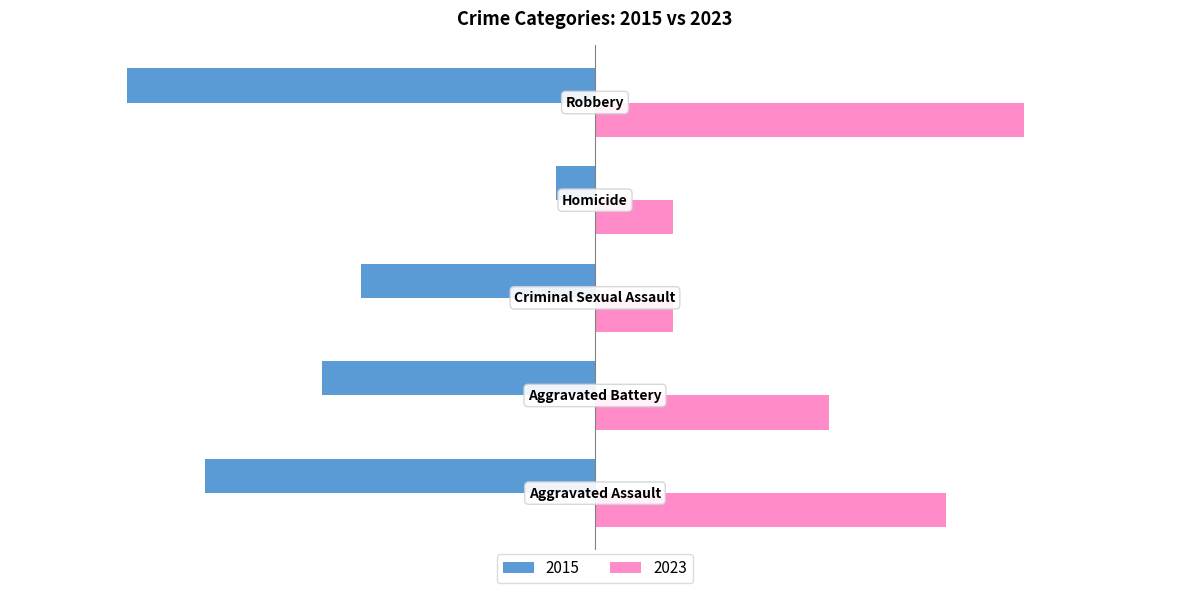

What is the lowest value of the 2023 series?

2